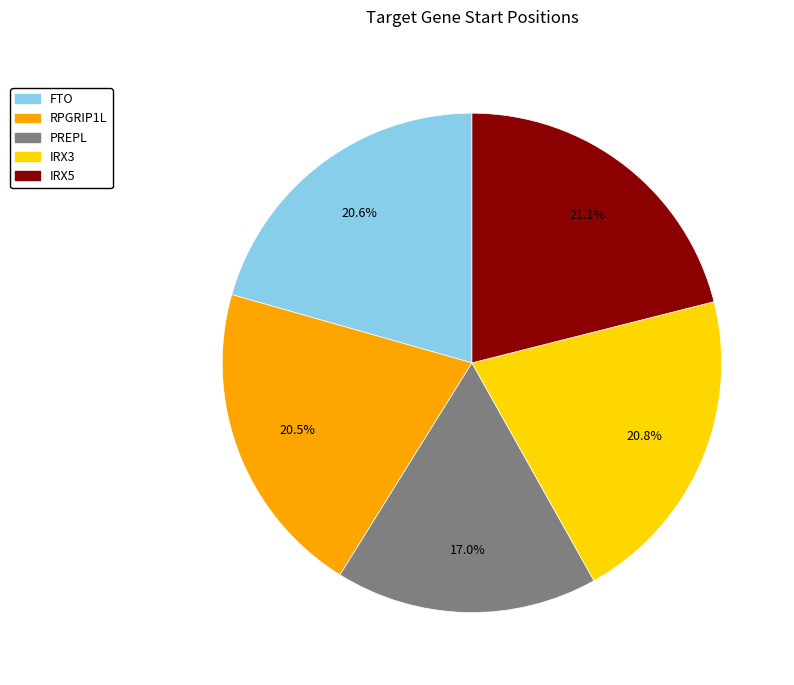

Which has a higher value, IRX5 or PREPL?

IRX5